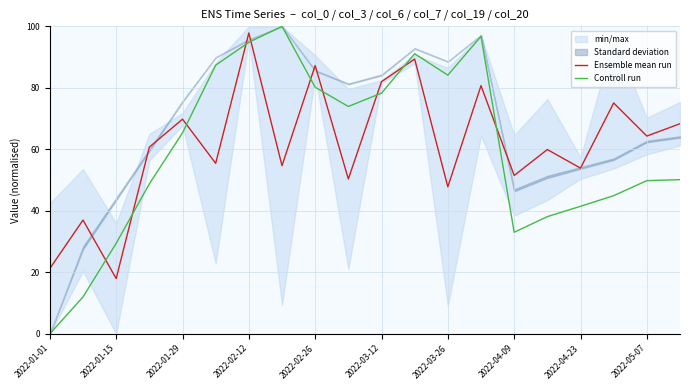

The Ensemble mean run series shows 25.1 at 2022-02-12. True or false?

False